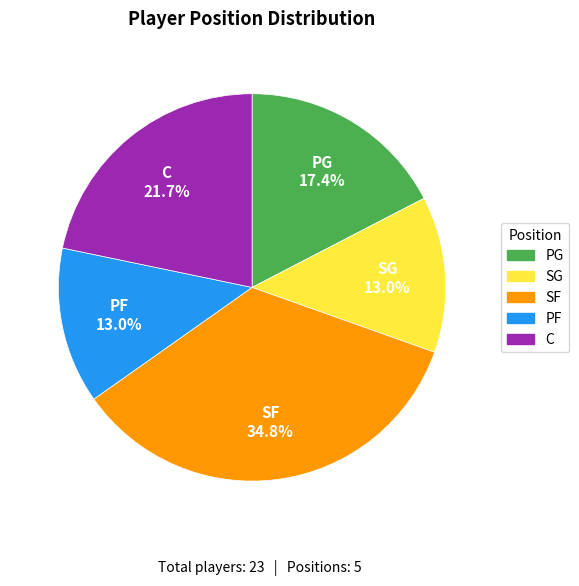

Which category has the biggest portion of the pie?

SF